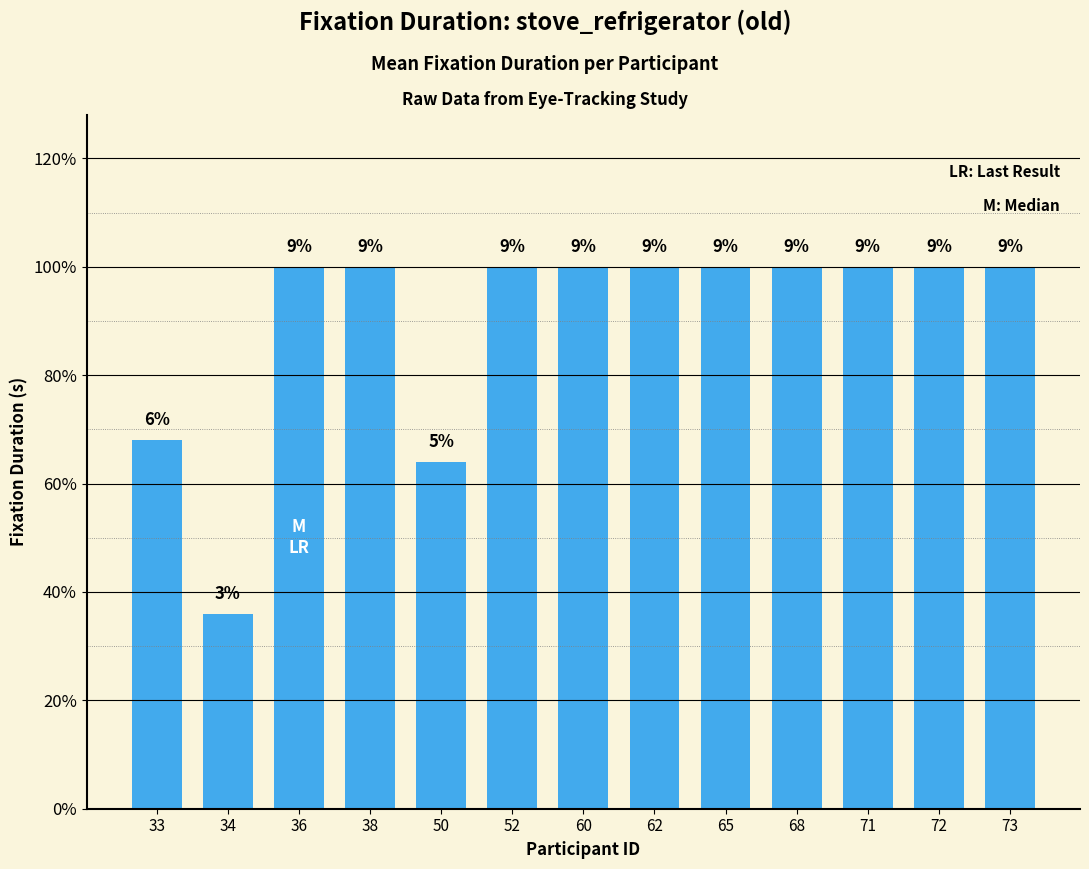

What is the value of the 4th bar from the left?

0.2